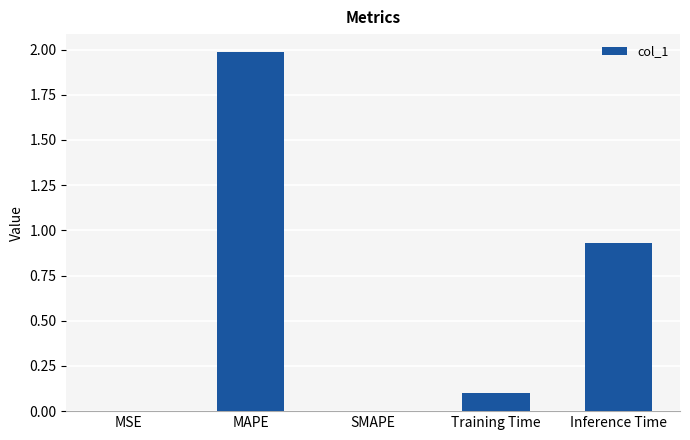

The value at MAPE is 3.5. True or false?

False